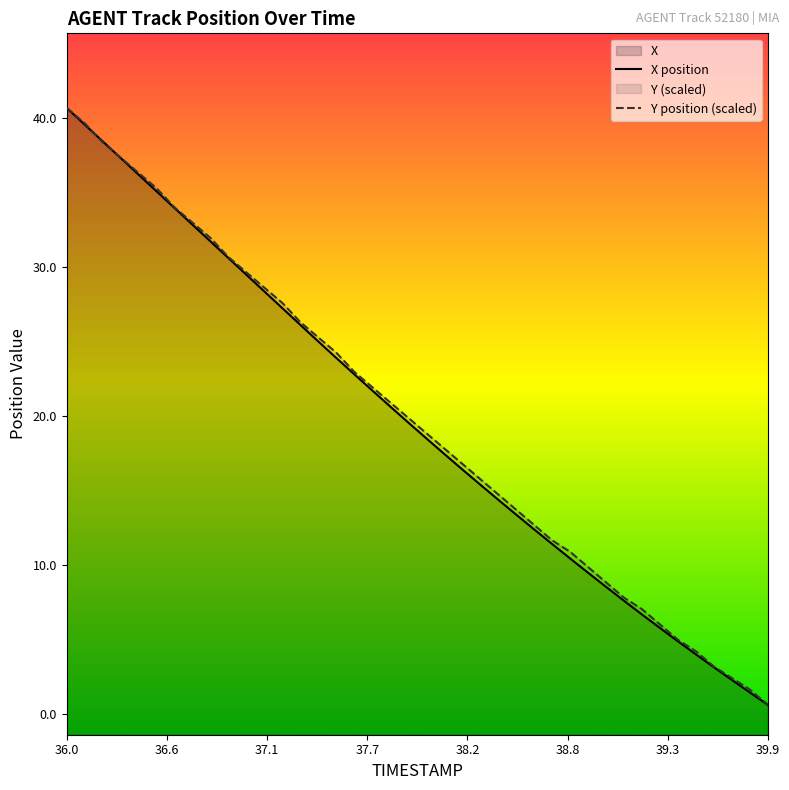

How many data points in X are above 19?

20